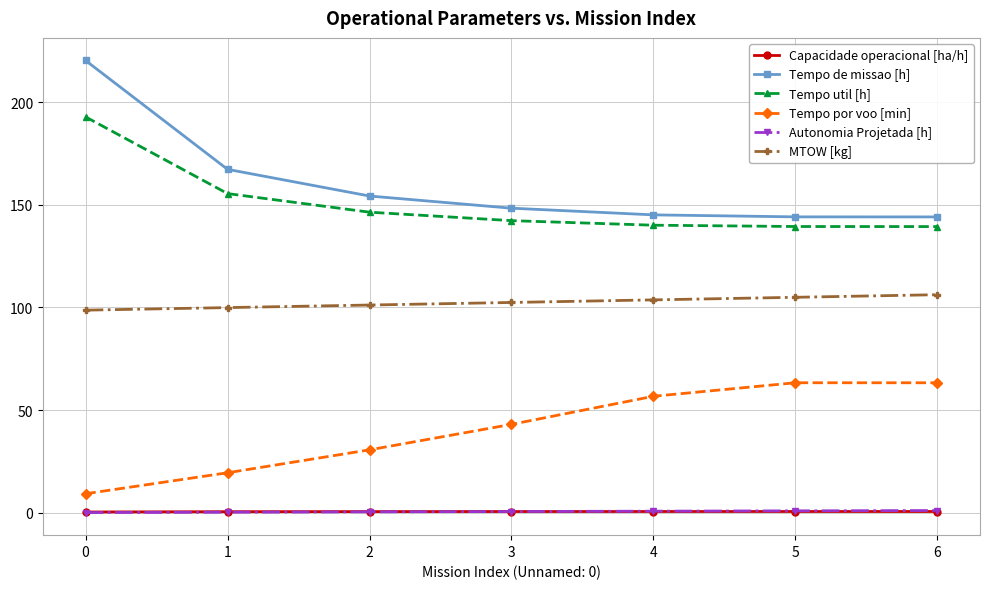

The value of Tempo de missao [h] at 0 is 220.2. True or false?

True